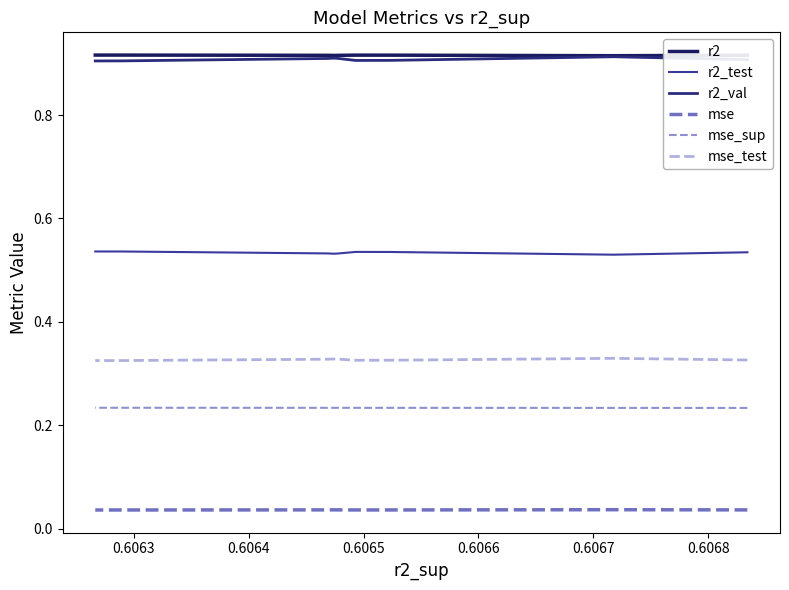

The value of mse_sup at 0.6064 is 0.3. True or false?

False